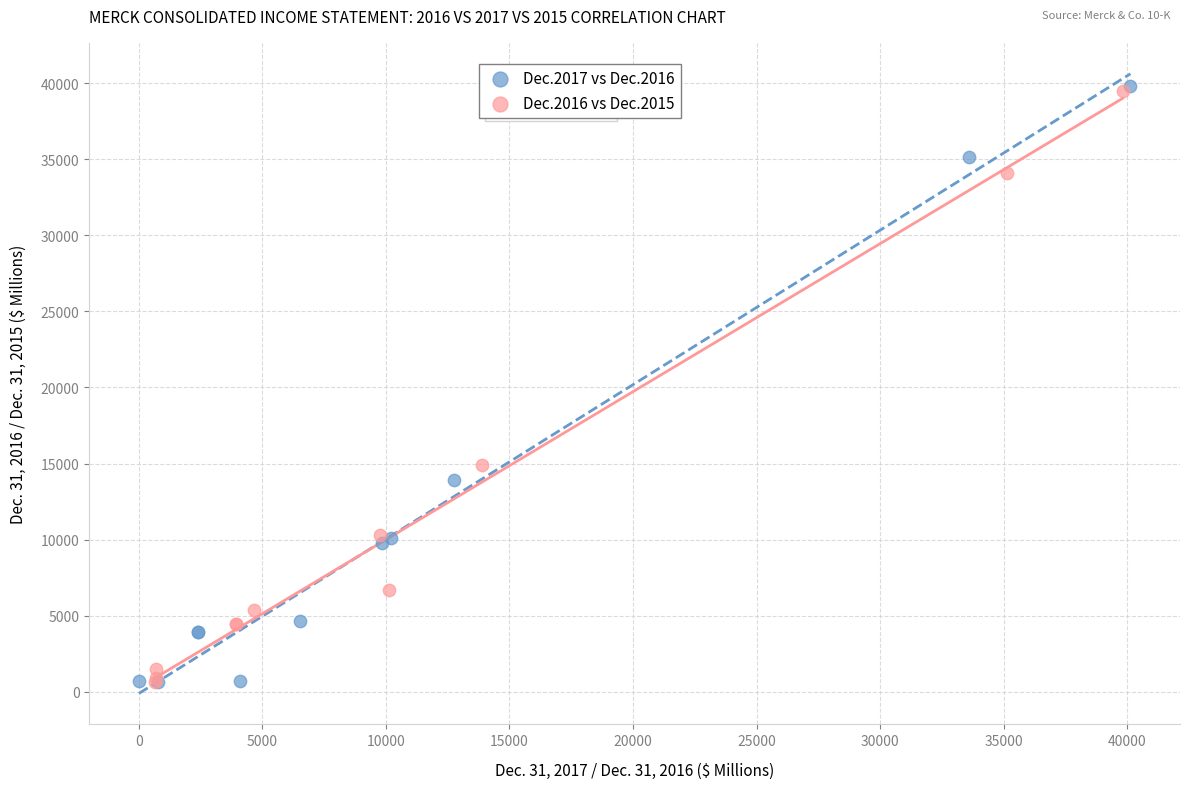

Which series has the widest spread of Y values?

Dec.2017 vs Dec.2016